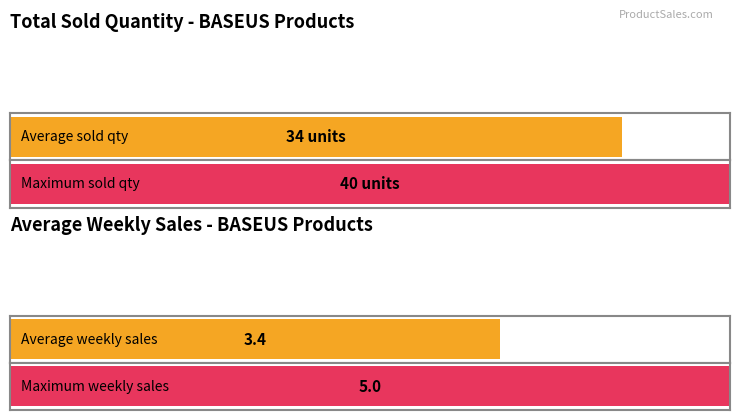

How many bars are there in each group?

2